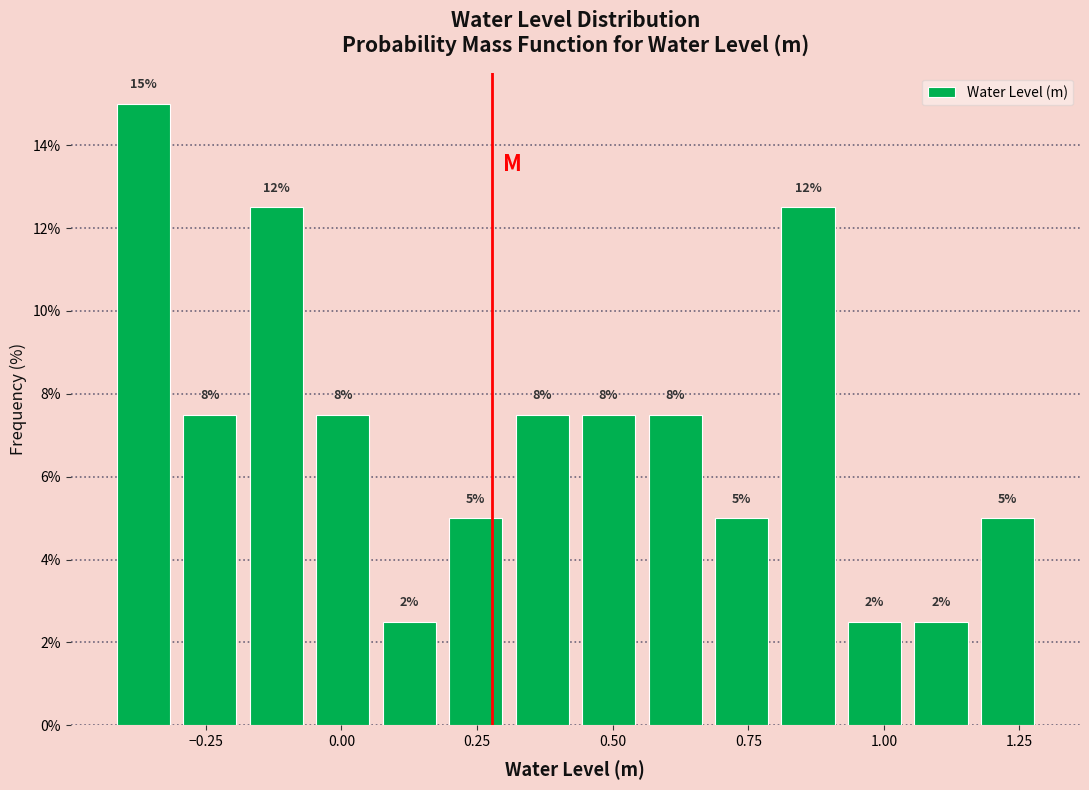

Around what value on the x-axis is the tallest bar? Give the approximate position of its centre, as read against the axis.

-0.35